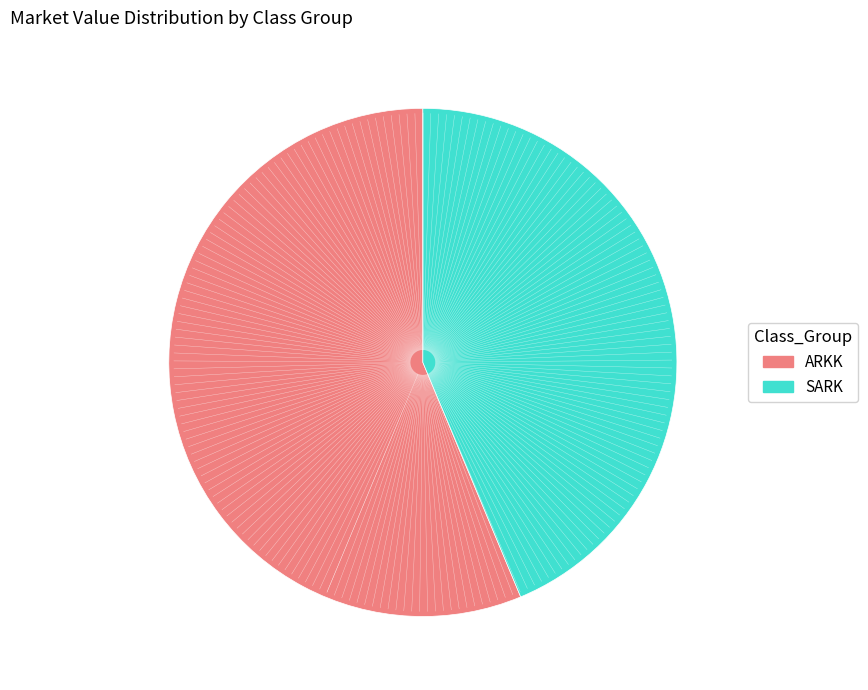

What is the smallest slice in the pie chart?

SARK